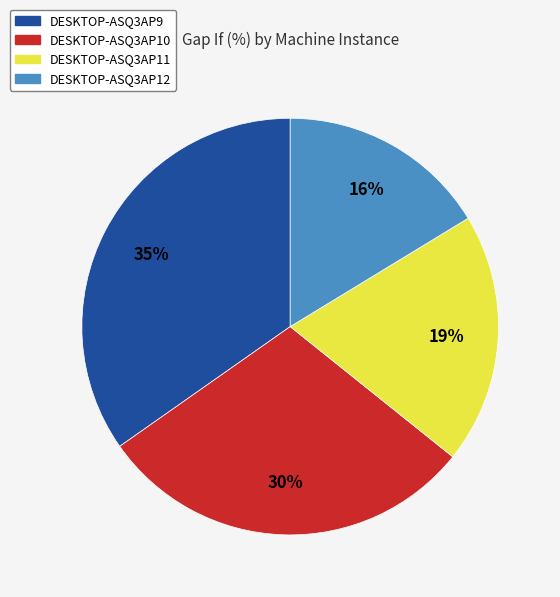

True or false: DESKTOP-ASQ3AP10 accounts for 30% of the total.

True